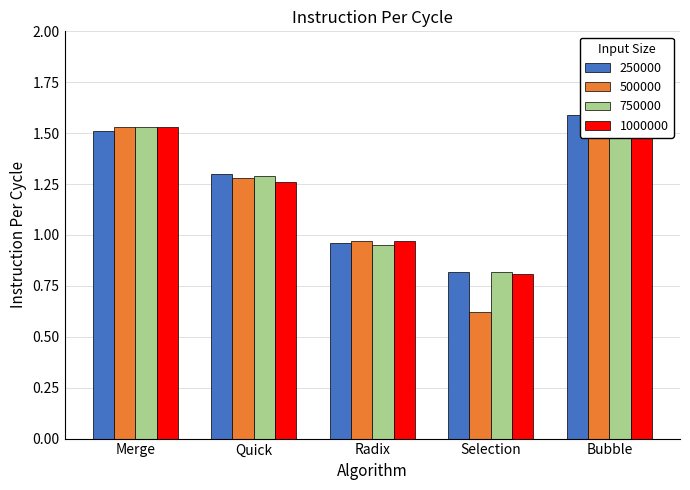

Is the value of 500000 at Bubble greater than the value of 250000 at Merge?

Yes